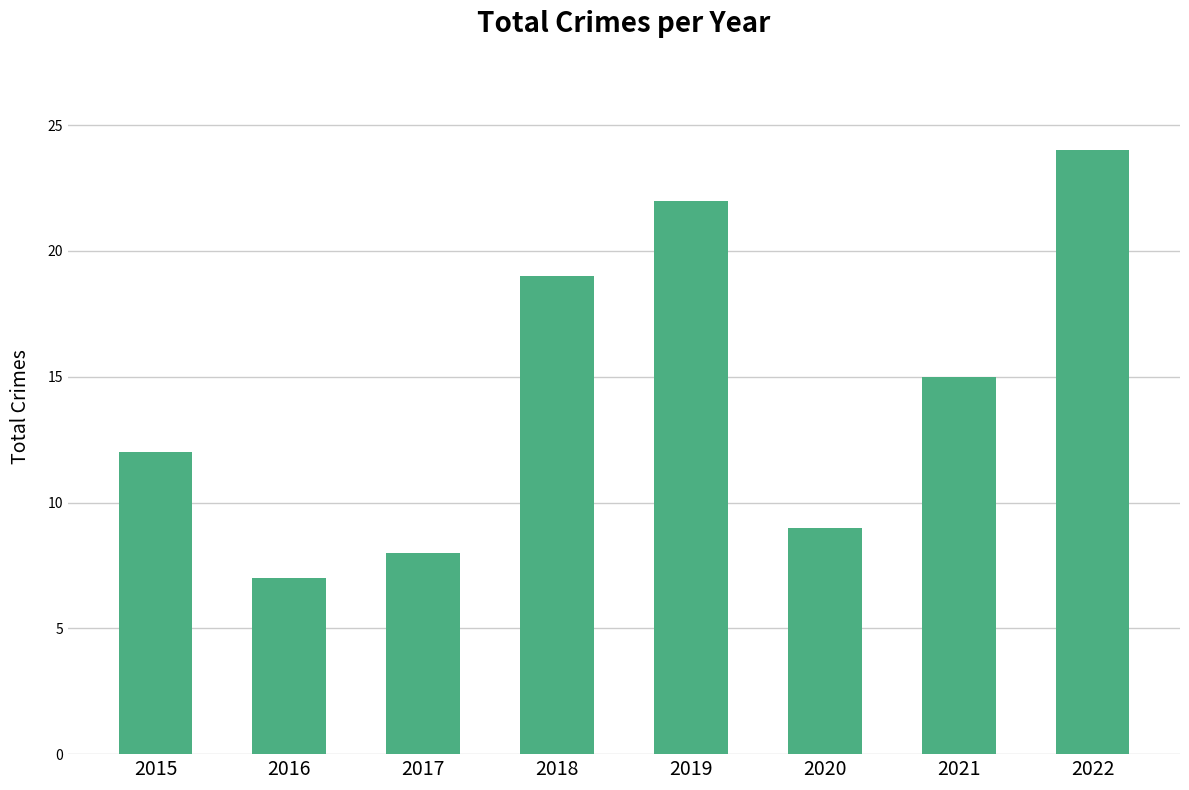

Rank the categories by value from lowest to highest.

2016, 2017, 2020, 2015, 2021, 2018, 2019, 2022